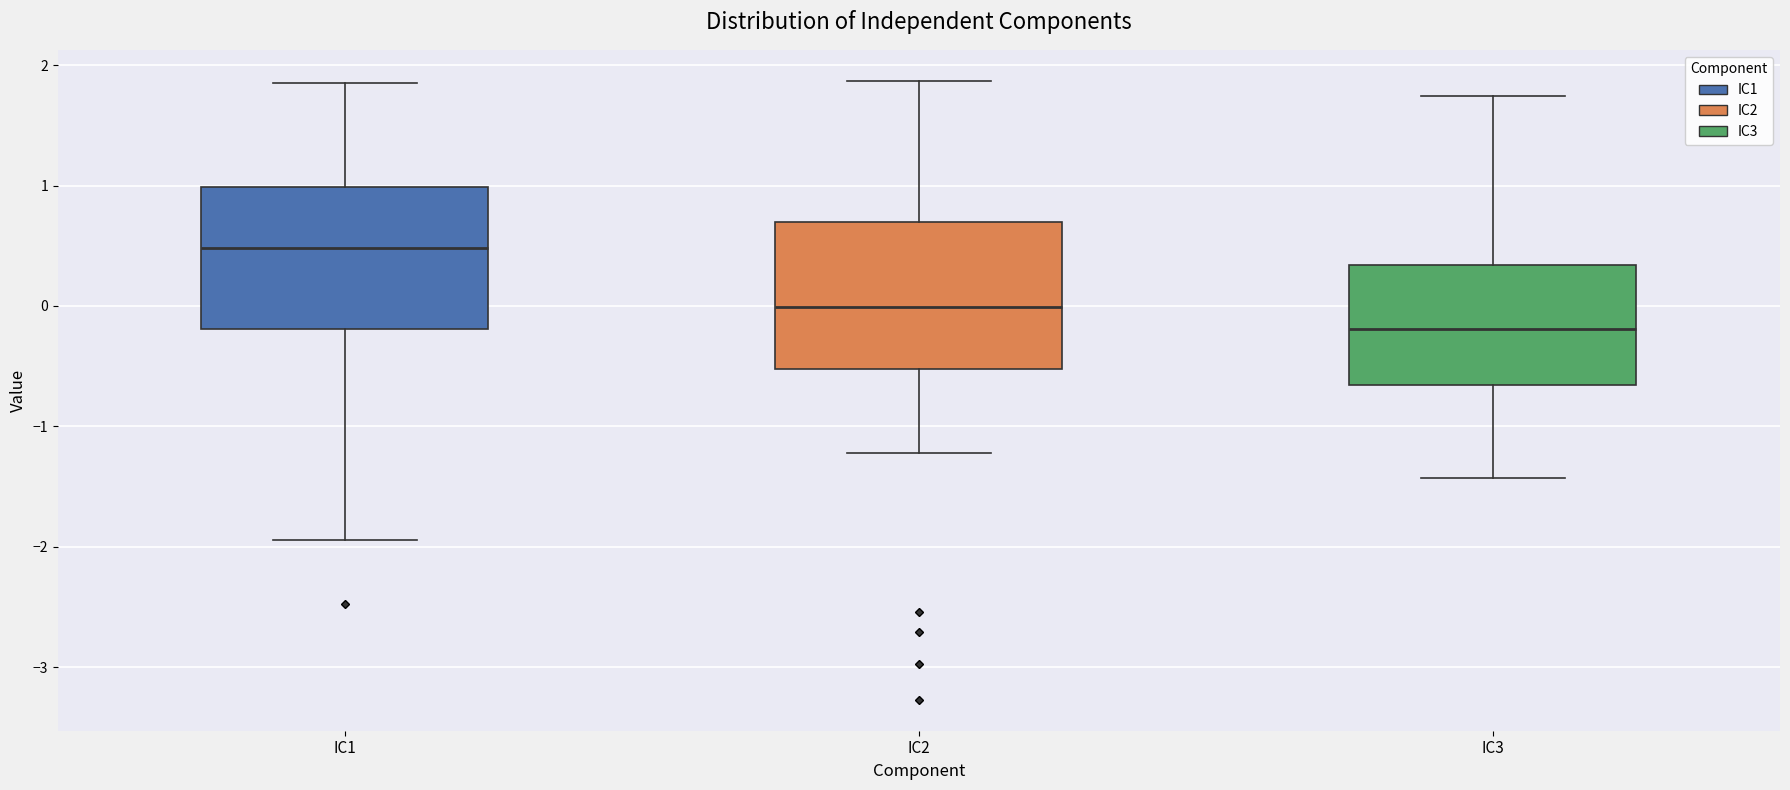

Where is the upper edge of the box for IC2 on the y-axis? The values are not printed on the chart, so give them approximately, as read against the axis.

0.7